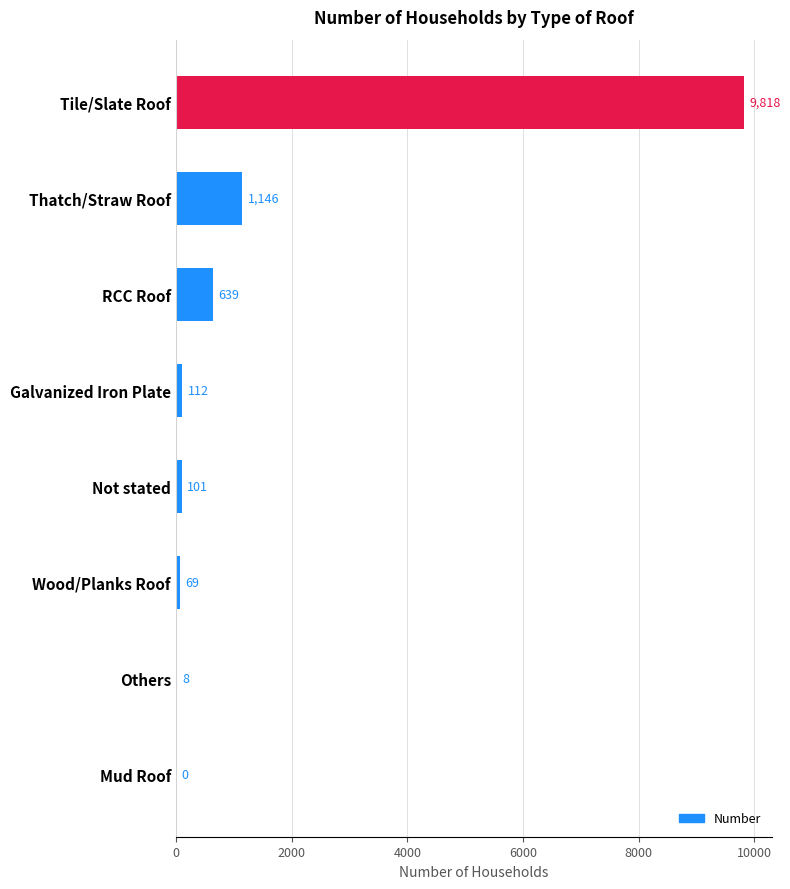

How many data points does each series have?

8